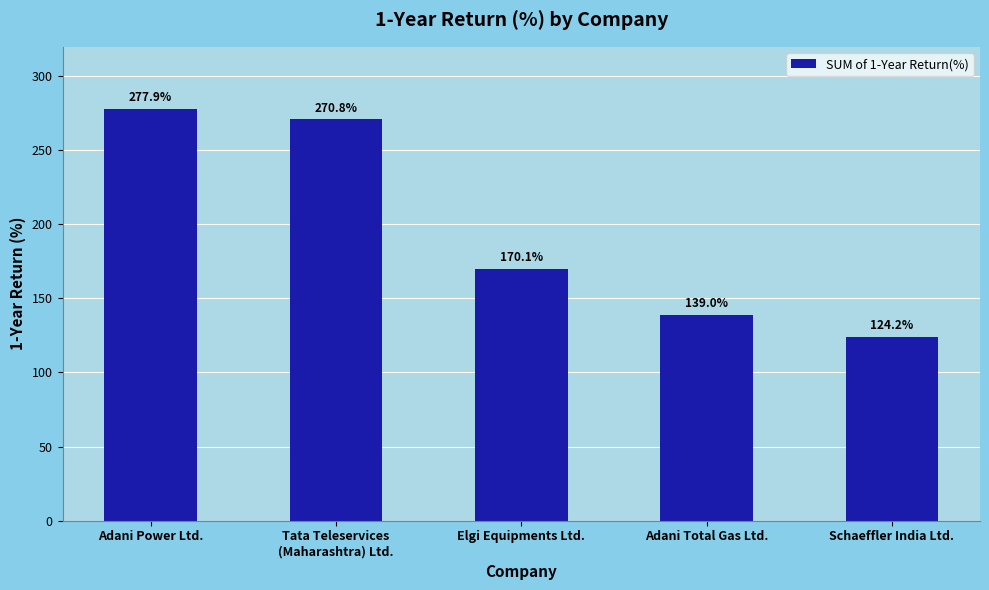

Reading left to right, what are all the values shown in this chart?

Adani Power Ltd.=277.9	Tata Teleservices
(Maharashtra) Ltd.=270.8	Elgi Equipments Ltd.=170.1	Adani Total Gas Ltd.=139.0	Schaeffler India Ltd.=124.2